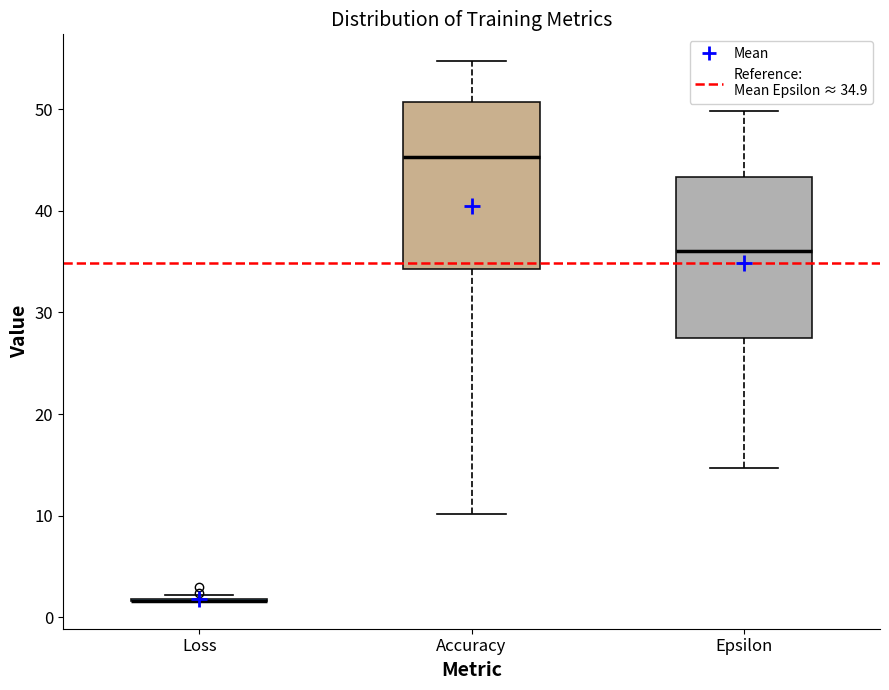

Reading left to right, transcribe this box plot: for each box, give where its median line is, the range the box spans, and where its two whiskers end, as read against the y-axis. The values are not printed on the chart, so give them approximately, as read against the axis.

Loss: box collapsed to a line at 2, whiskers 2 to 2
Accuracy: median 45, box 34 to 51, whiskers 10 to 55
Epsilon: median 36, box 27 to 43, whiskers 15 to 50